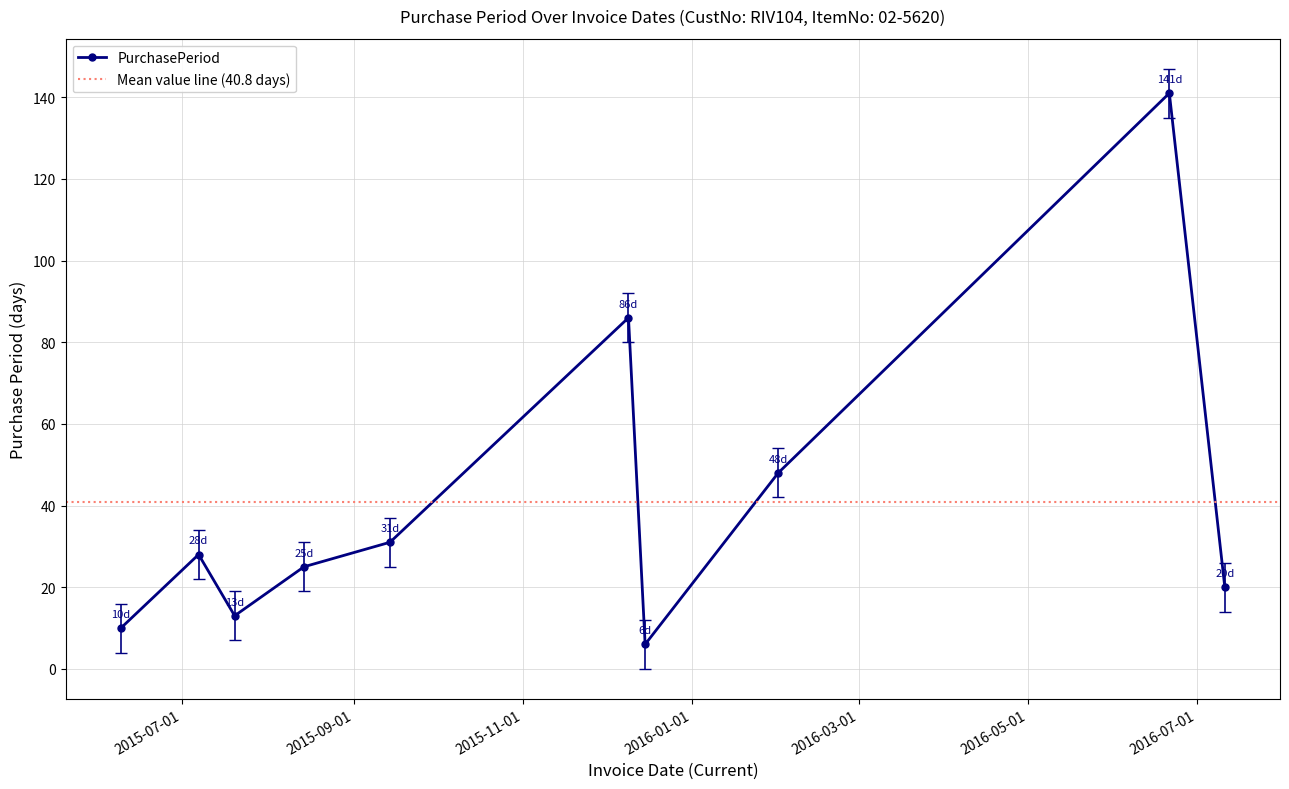

True or false: the data shows 10 at 2015-09-14.

False